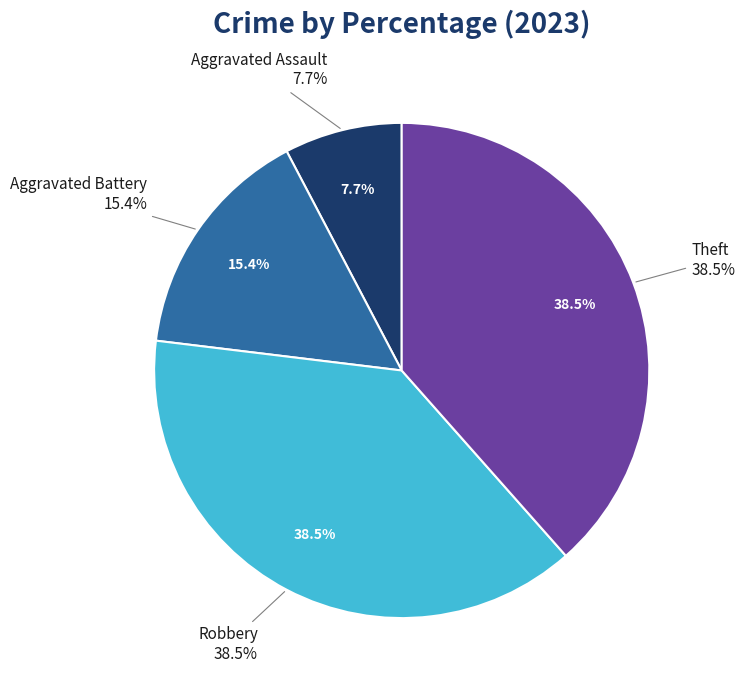

How much of the chart is everything except Robbery?

61.5%